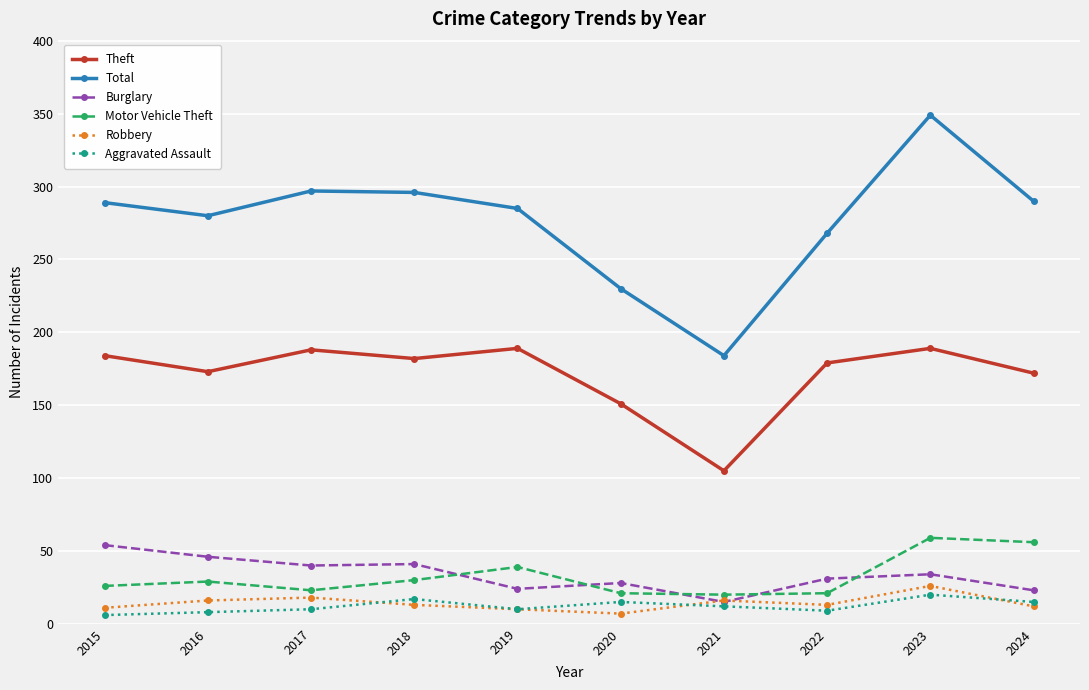

How many lines are shown in the chart?

6